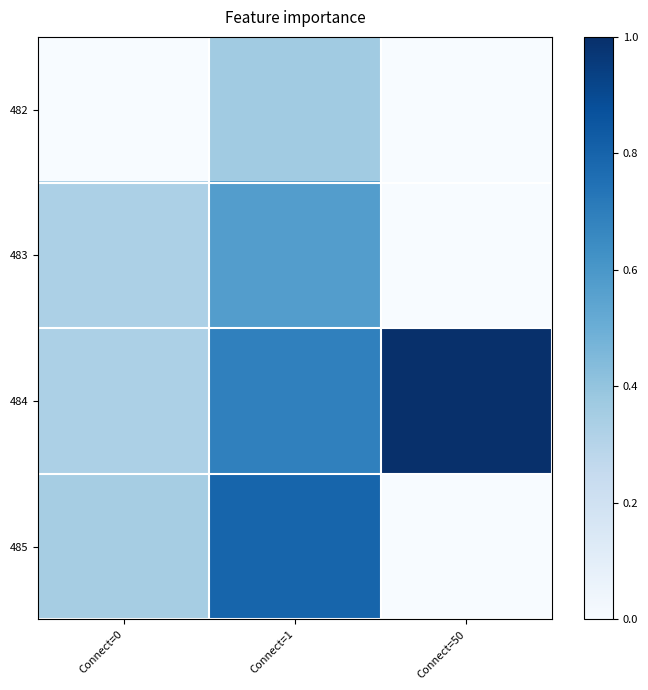

How many series are shown in this chart?

4